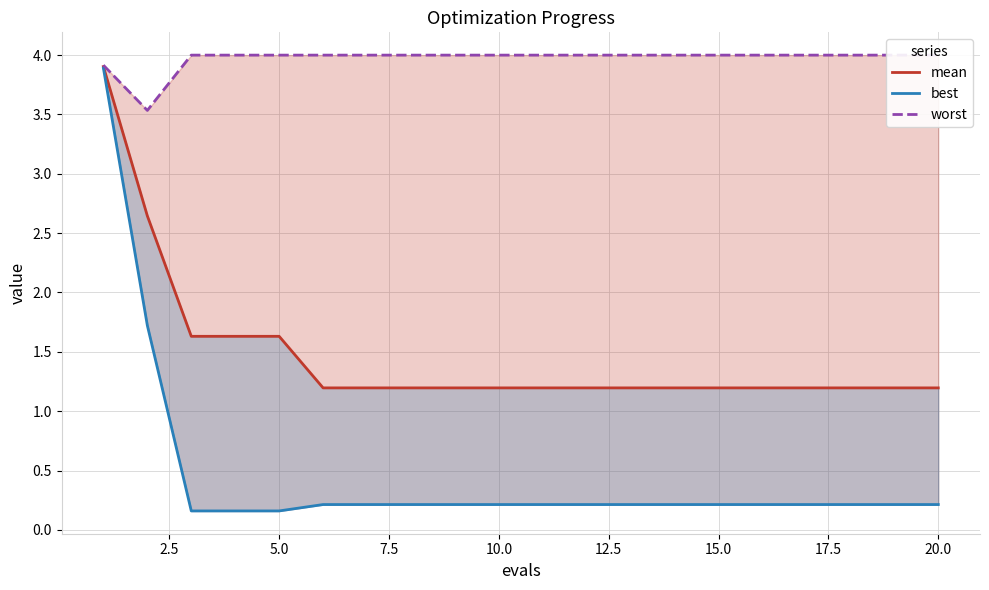

What is the value of the worst point at the 2nd from the left?

3.5